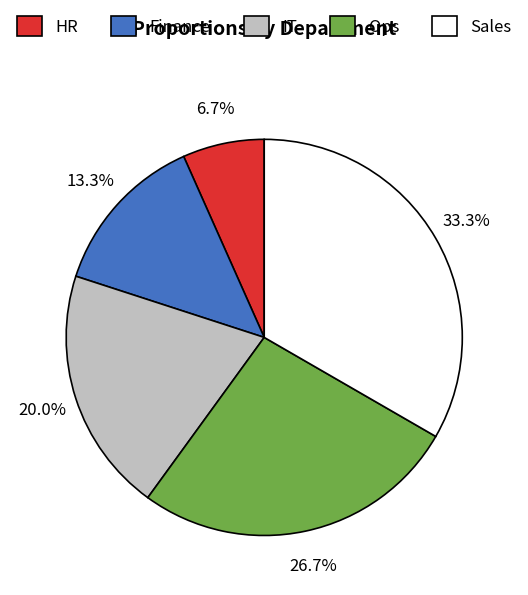

What is the largest slice in the pie chart?

Sales